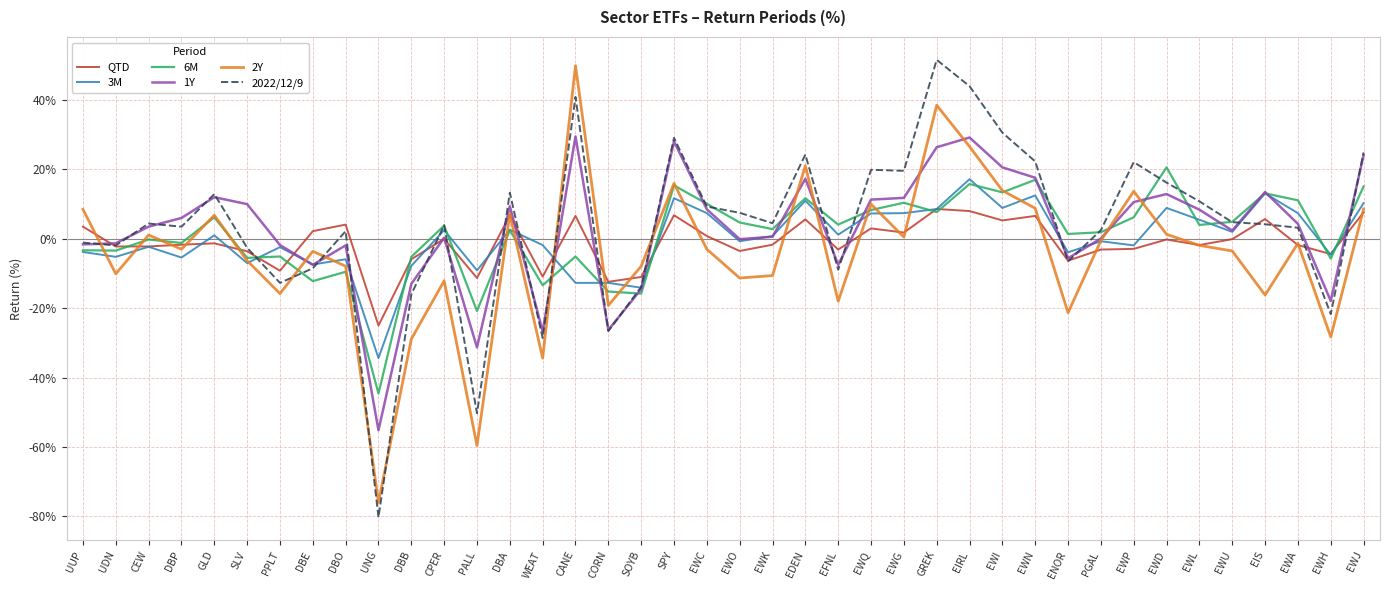

What is the average value of the 1Y series?

2.7